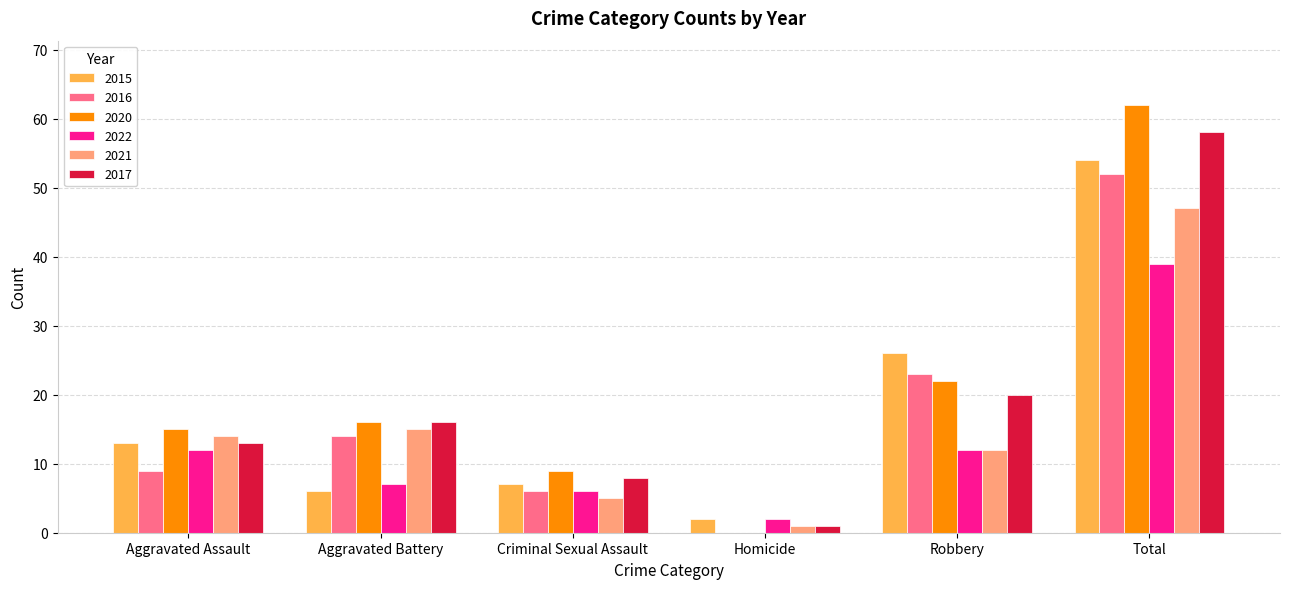

How many distinct data groups are displayed?

6